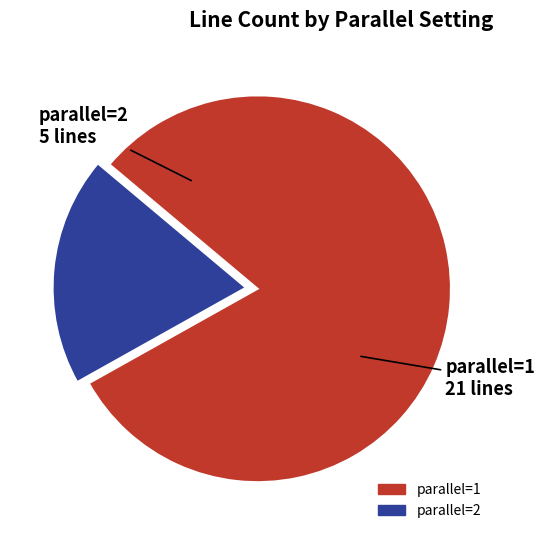

Is it true that parallel=2 is 26% of the pie?

False